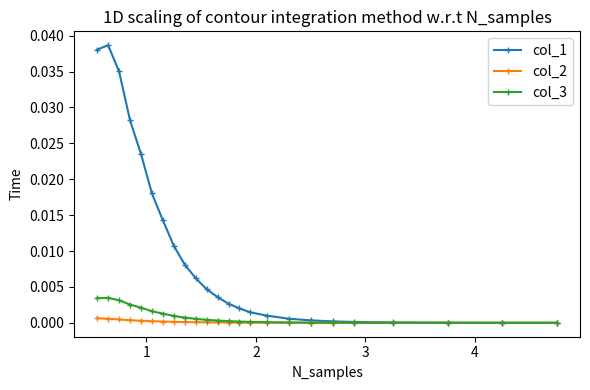

Which series has the widest spread of values?

col_1